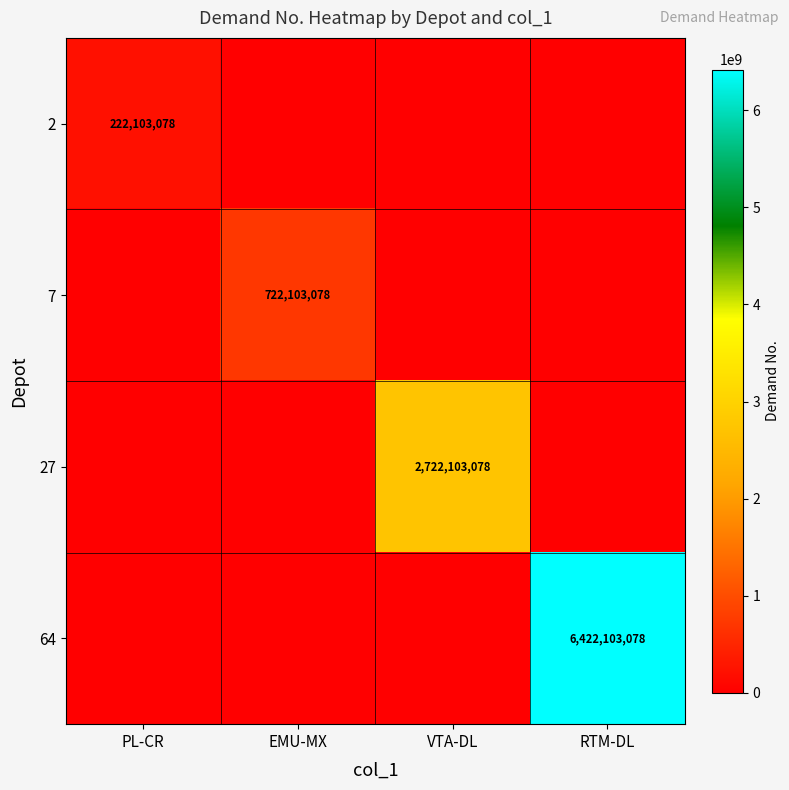

Is it true that 2 equals 297227280 at PL-CR?

False